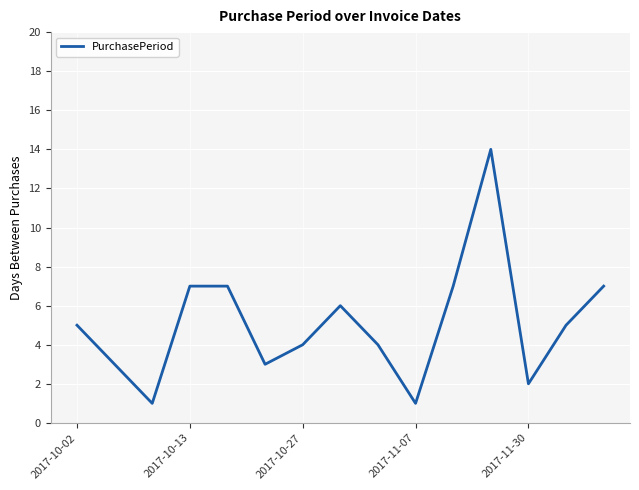

What is the difference between the maximum and minimum values?

13